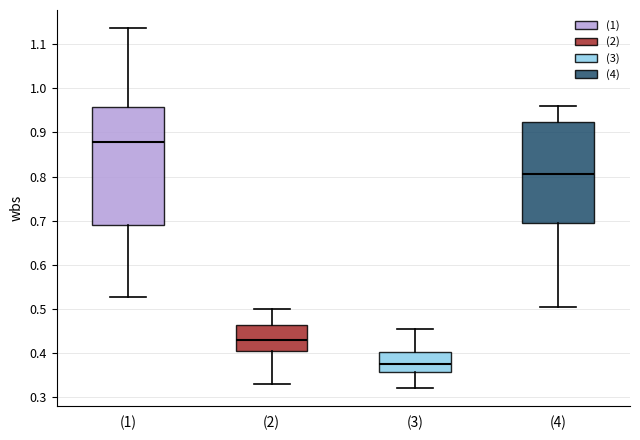

Reading left to right, read every box against the y-axis: the position of its median line, the range the box covers, and the ends of its whiskers. The values are not printed on the chart, so give them approximately, as read against the axis.

(1): median 0.88, box 0.69 to 0.96, whiskers 0.53 to 1.14
(2): median 0.43, box 0.40 to 0.46, whiskers 0.33 to 0.50
(3): median 0.38, box 0.36 to 0.40, whiskers 0.32 to 0.45
(4): median 0.81, box 0.69 to 0.92, whiskers 0.50 to 0.96